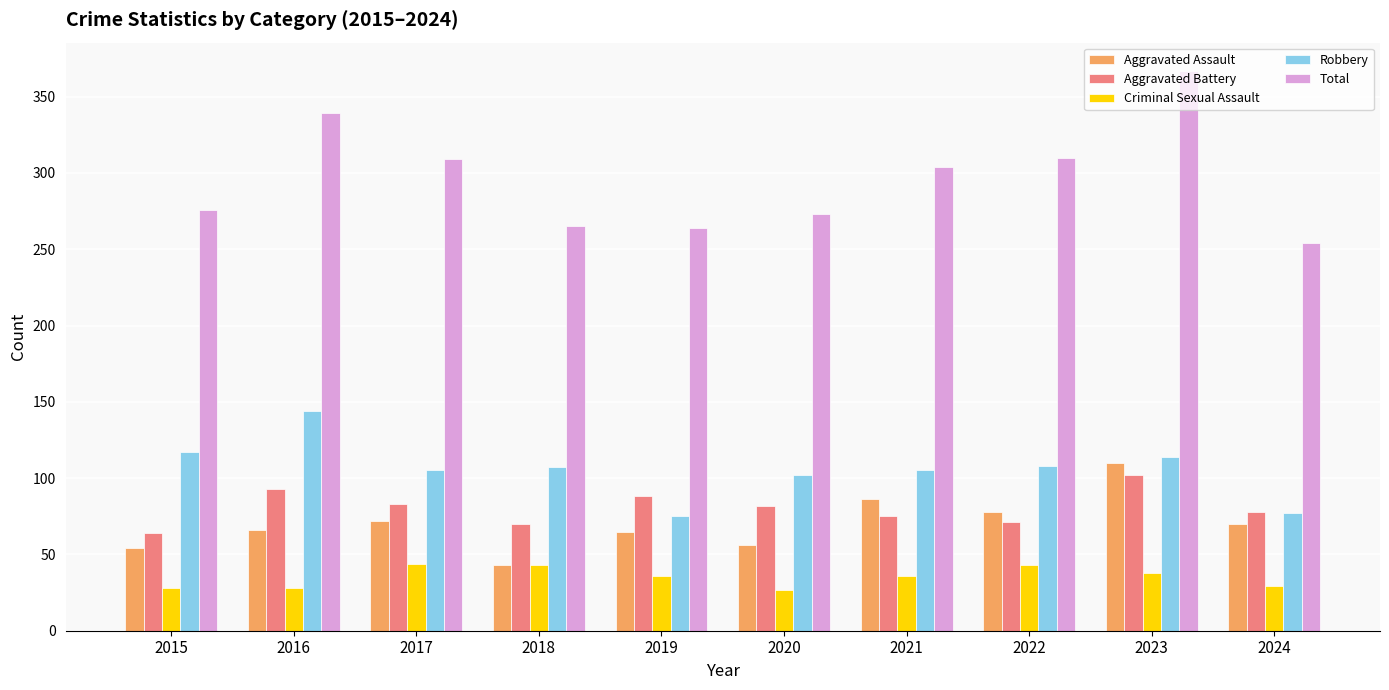

True or false: Aggravated Battery has a value of 143 at 2019.

False